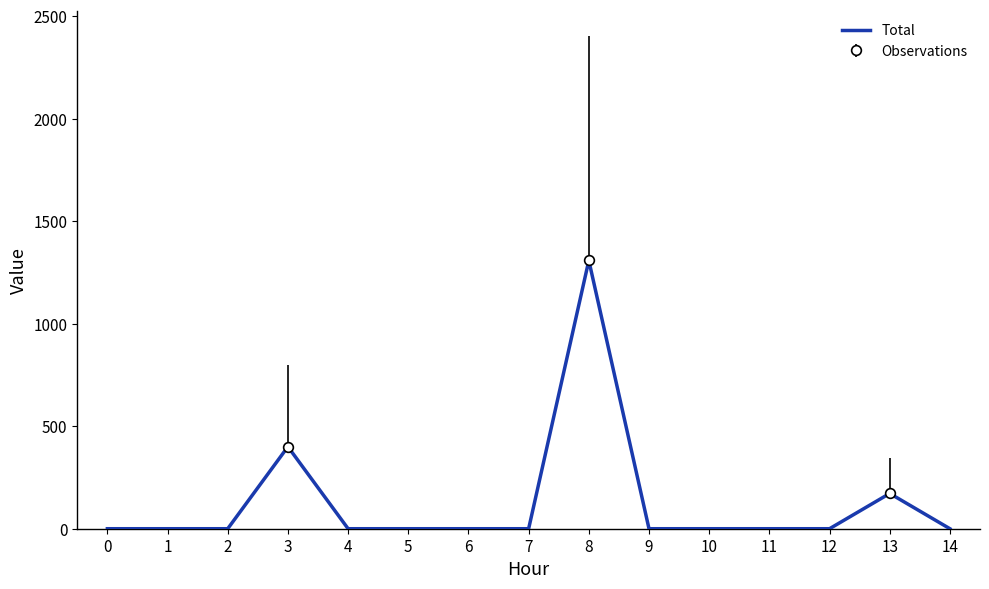

Which has a higher value, 14 or 0?

14